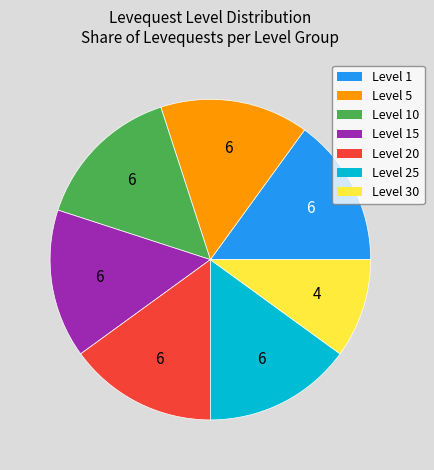

Does any single category account for the majority?

No